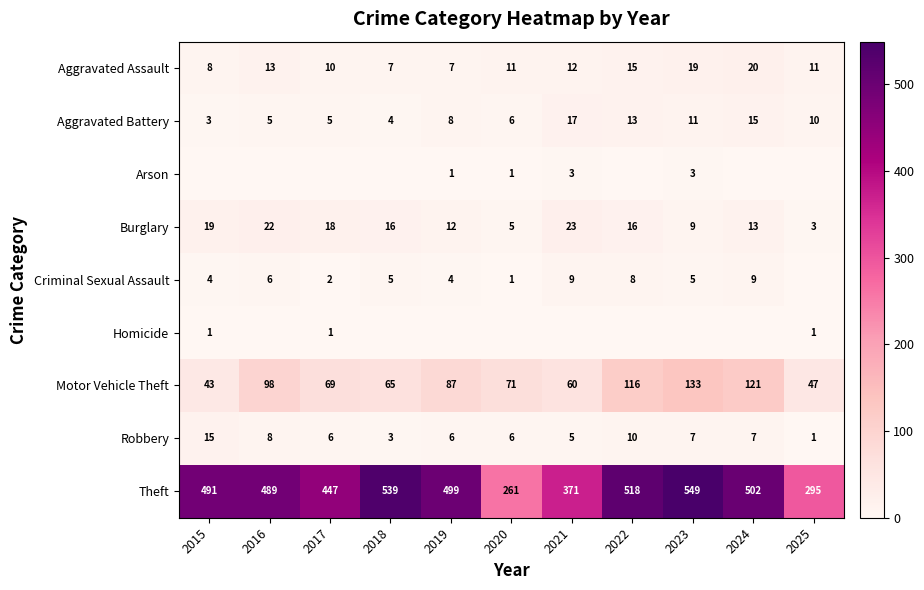

At which label is Homicide closest to 0?

2016